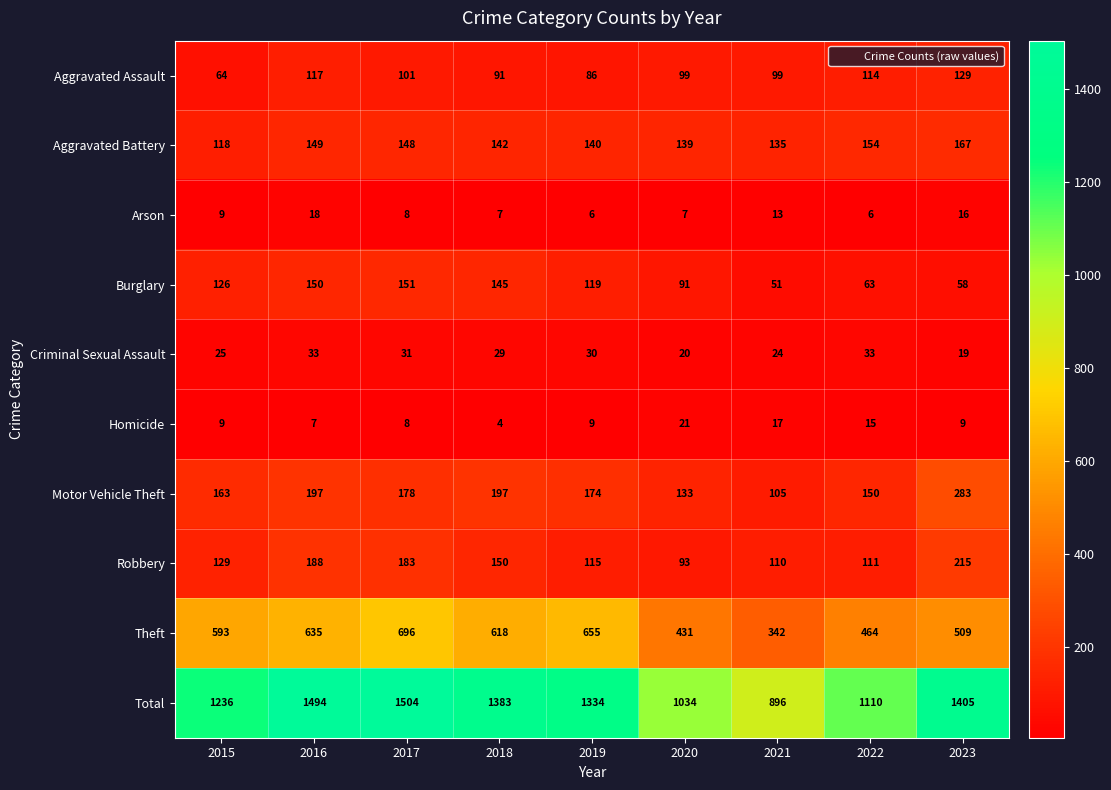

How many distinct data groups are displayed?

10